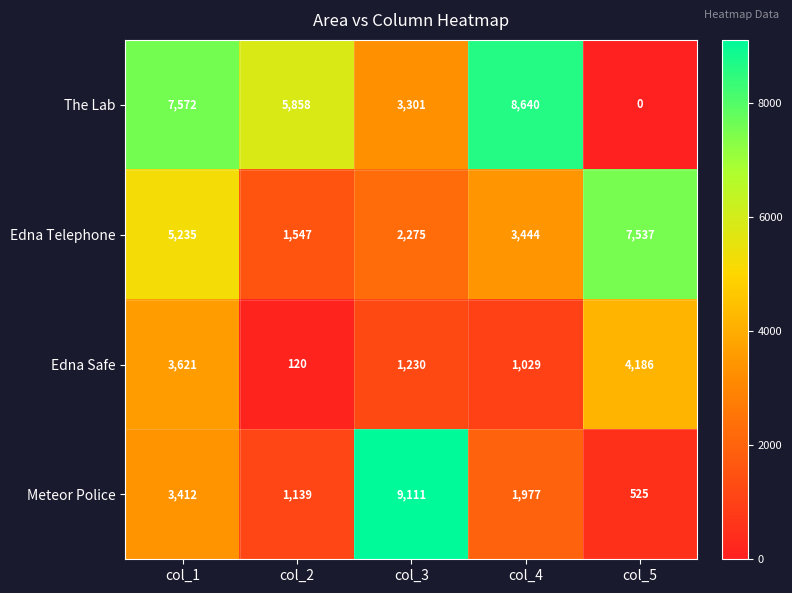

At which category does the chart reach its peak across all series?

col_3